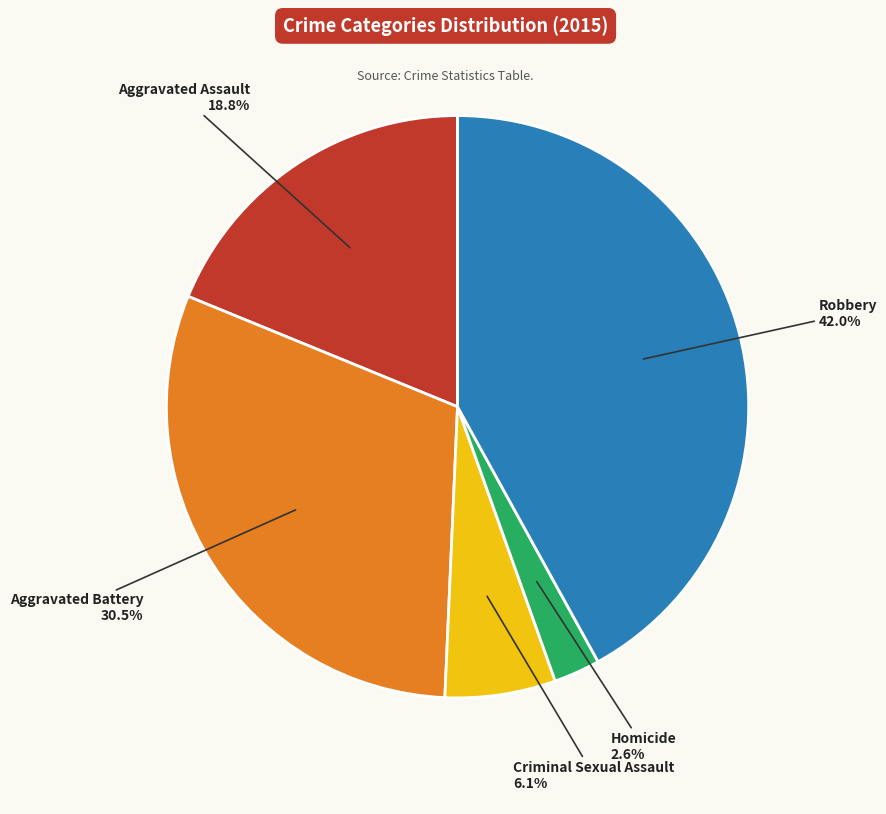

The Criminal Sexual Assault slice represents 6% of the pie. True or false?

True